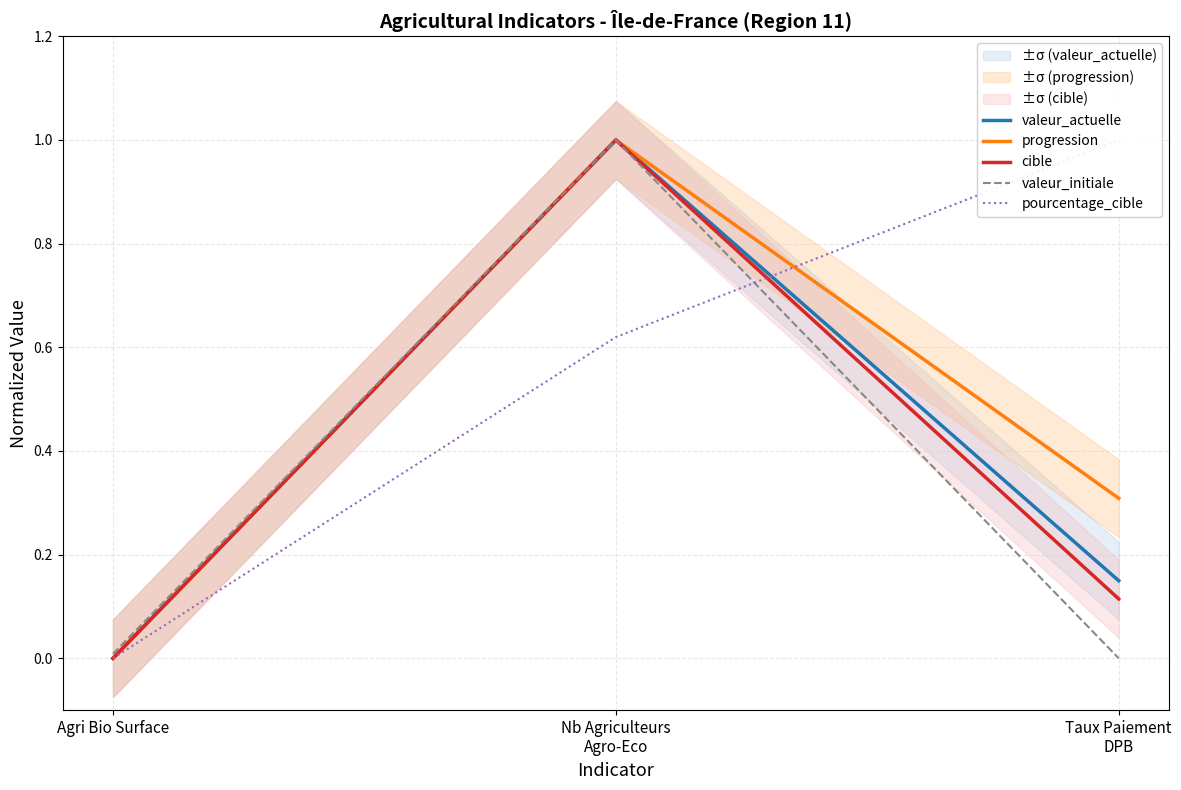

What position from the left is Agri Bio Surface?

1